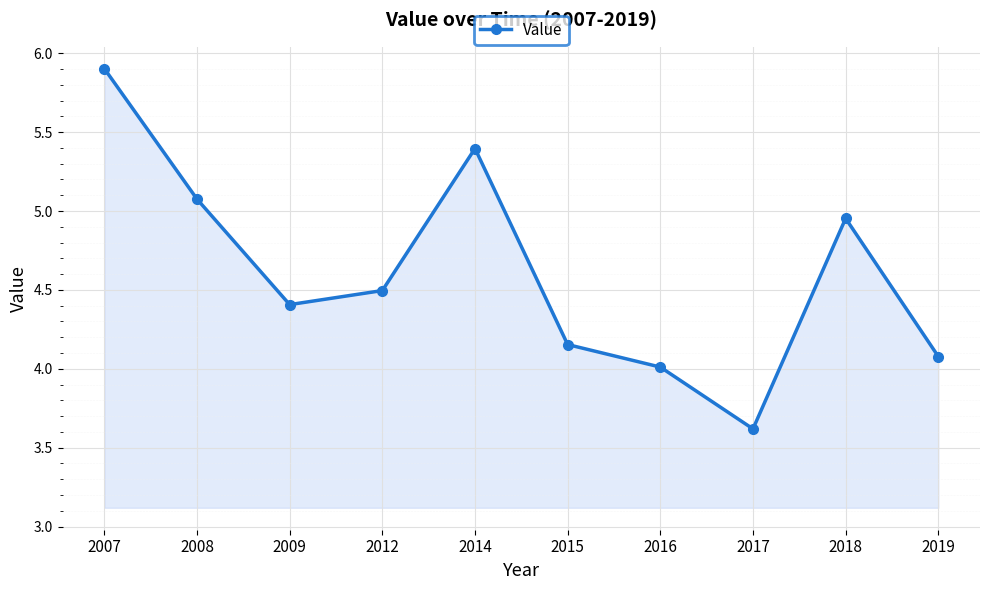

Rank the categories by value from lowest to highest.

2017, 2016, 2019, 2015, 2009, 2012, 2018, 2008, 2014, 2007